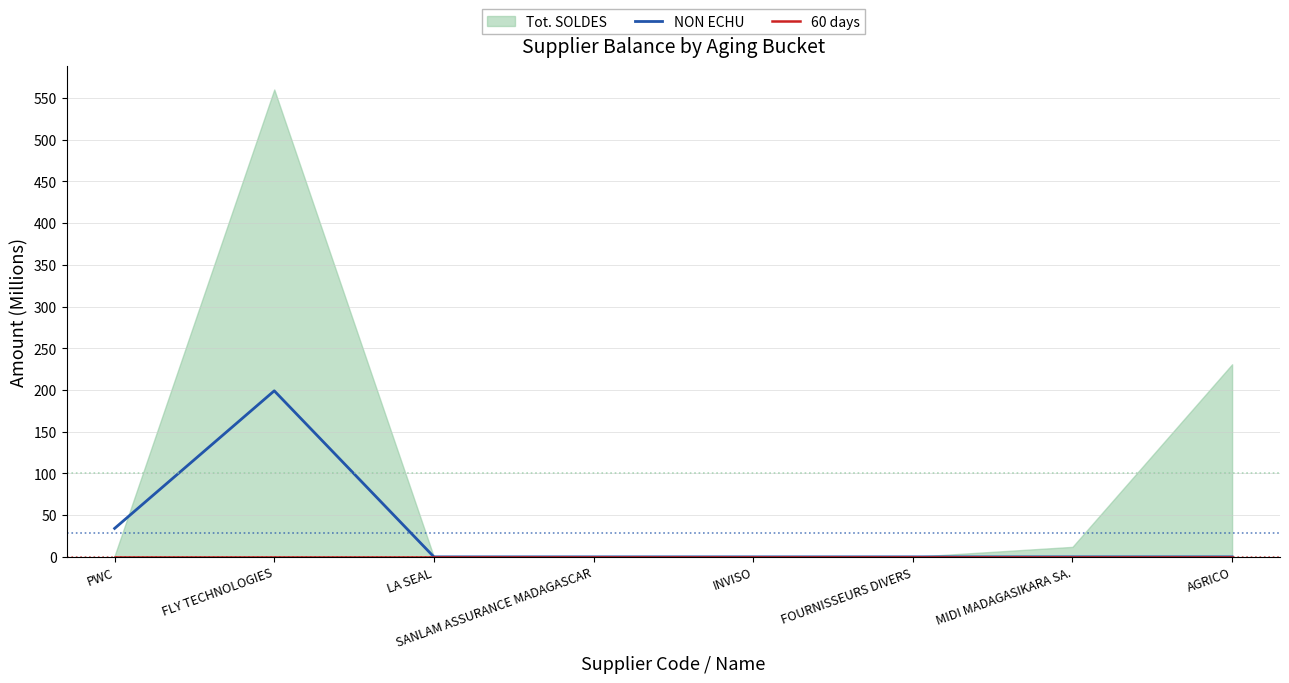

True or false: NON ECHU has more than 0 points higher than both neighbors.

True